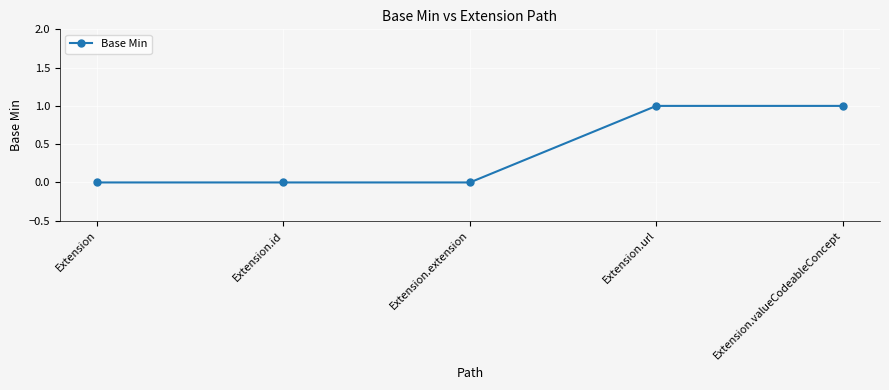

Reading left to right, transcribe all the data shown in this chart.

0	0	0	1	1